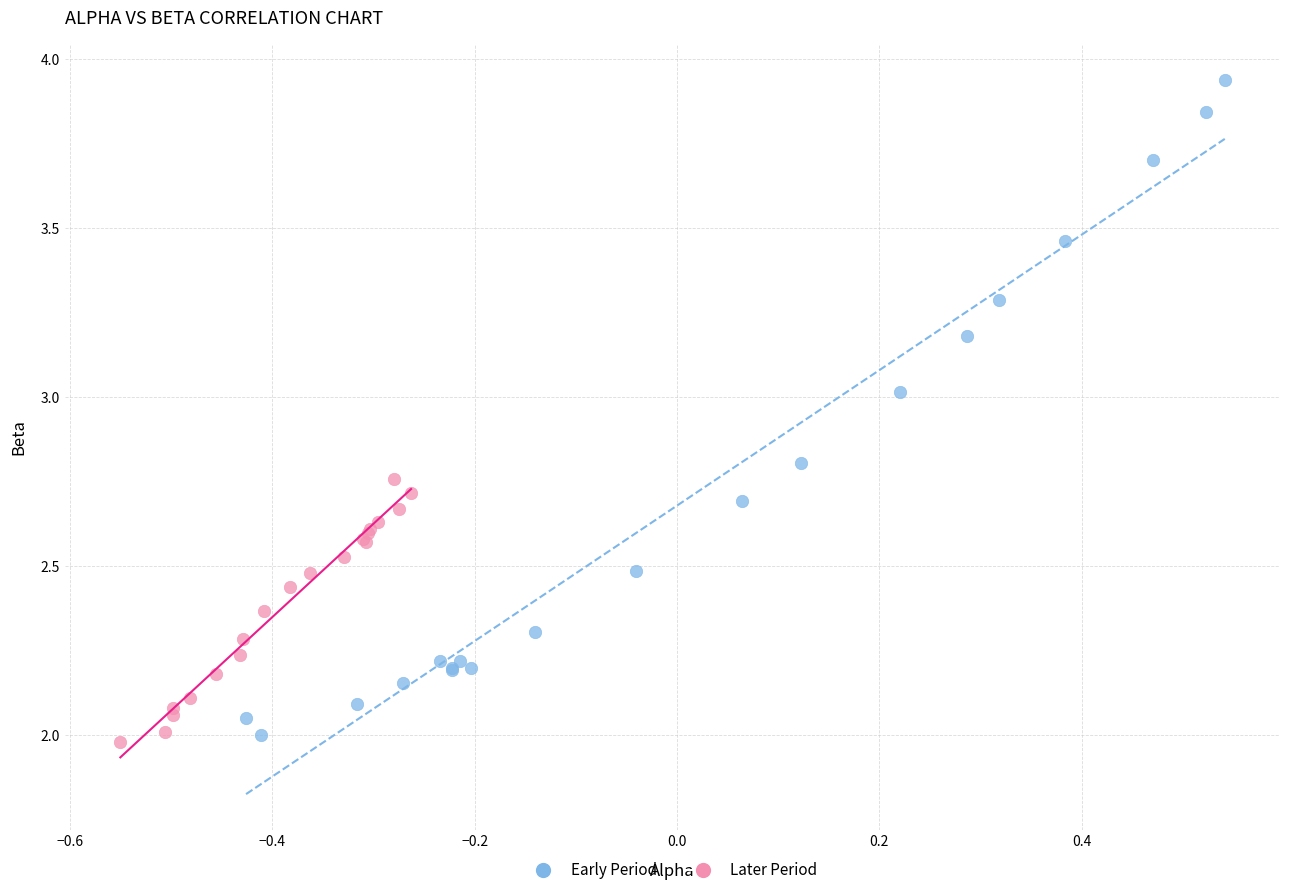

Which series reaches the maximum Y coordinate?

Early Period